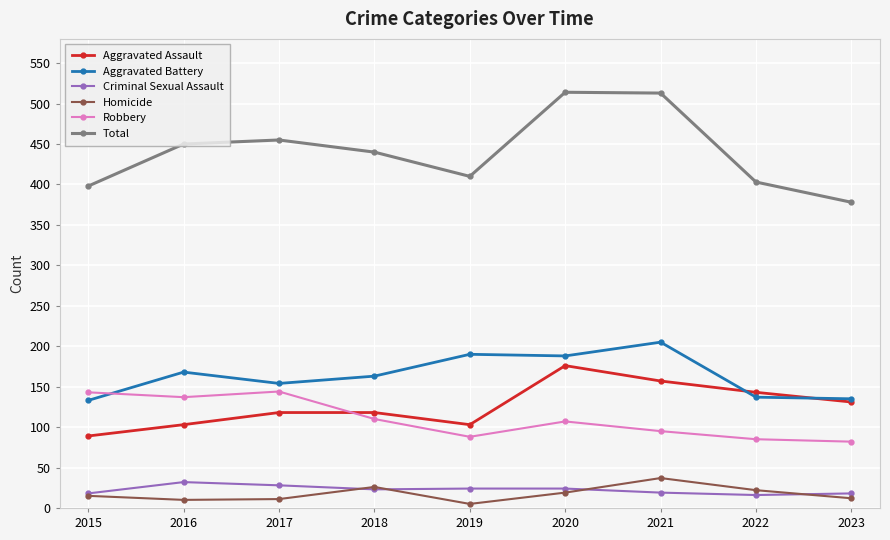

Which series has the largest total across all categories?

Total